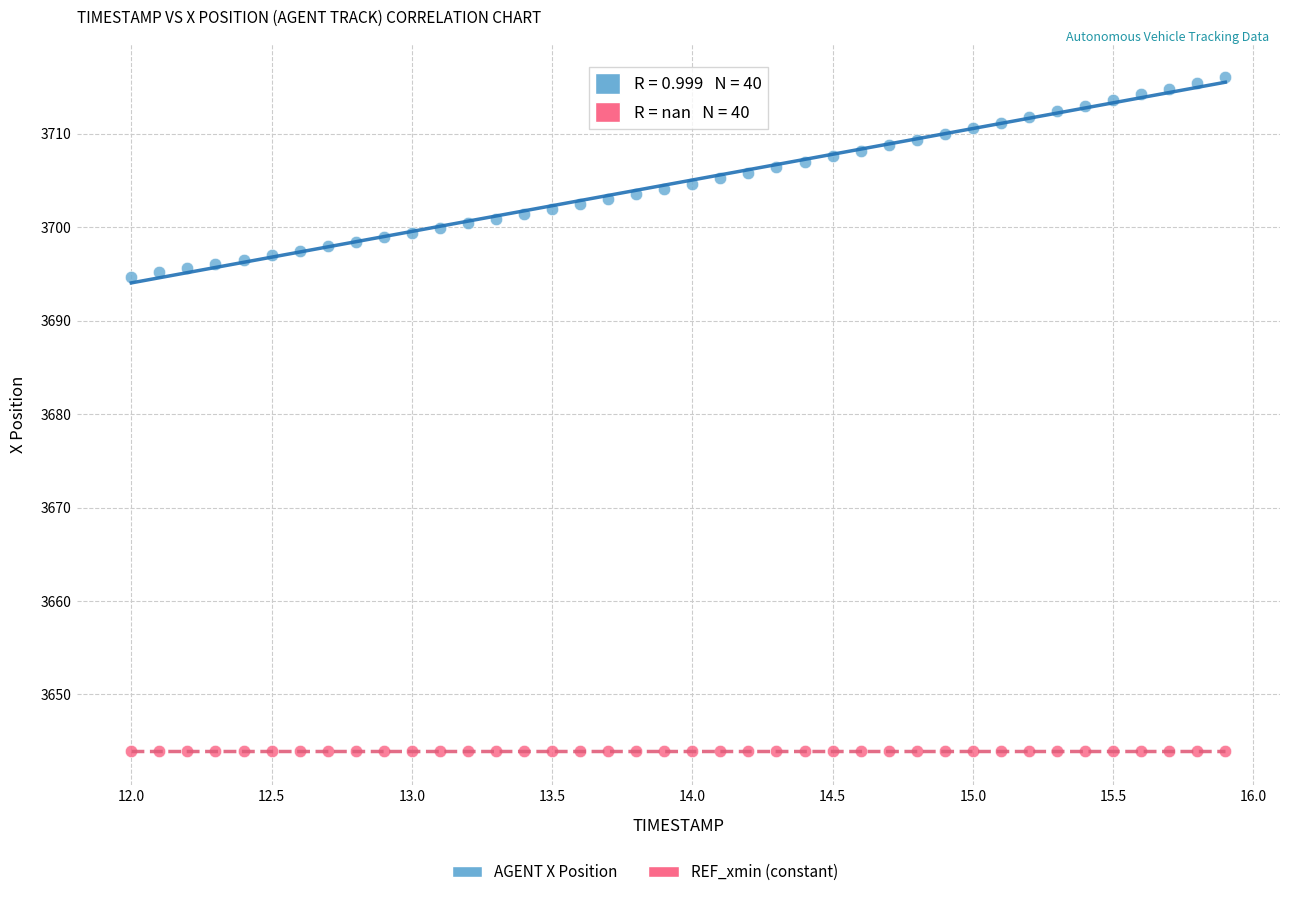

Count the number of points in this scatter plot.

80